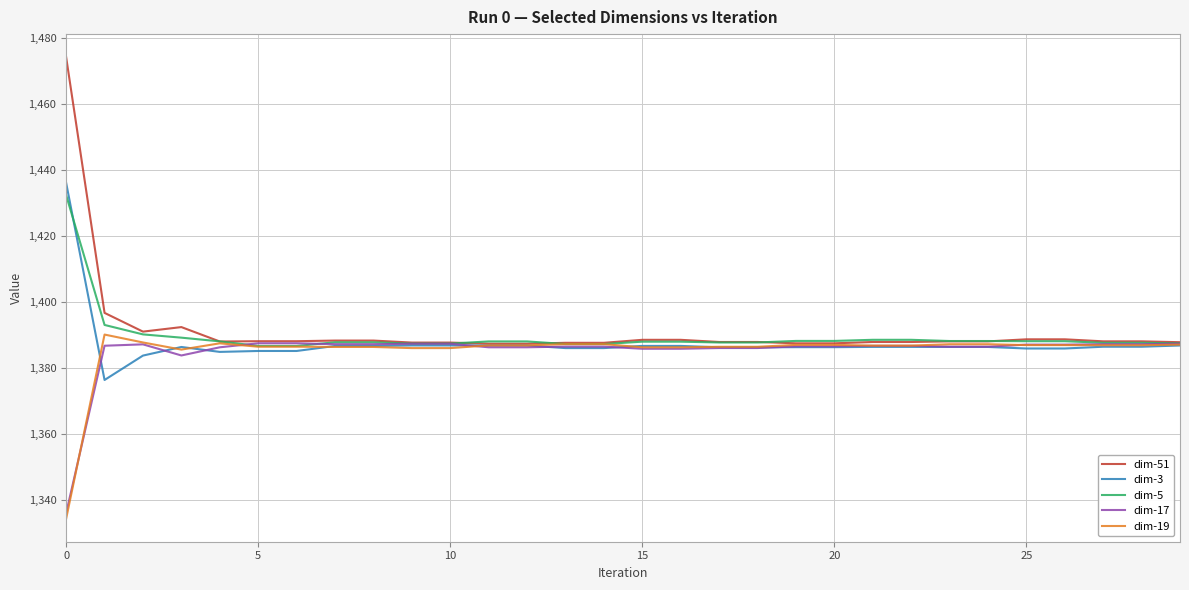

What is the minimum value for dim-19?

1334.3